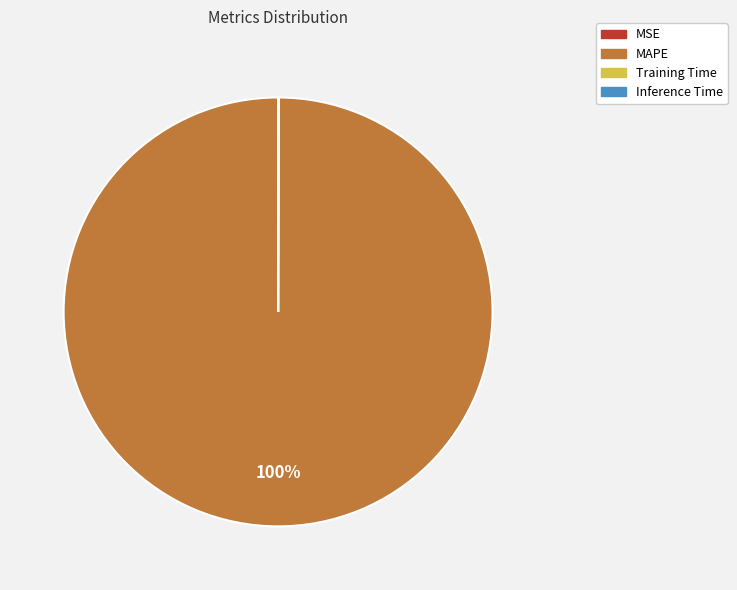

Which category accounts for the majority?

MAPE